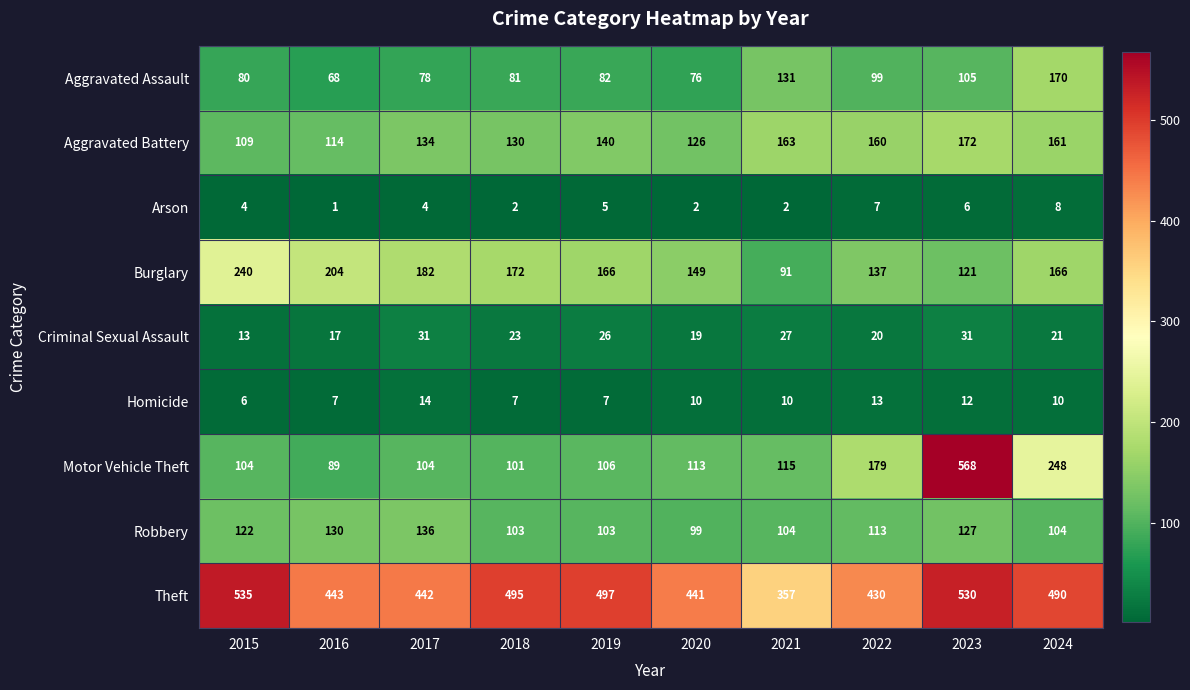

What is the sum of all Homicide values?

96